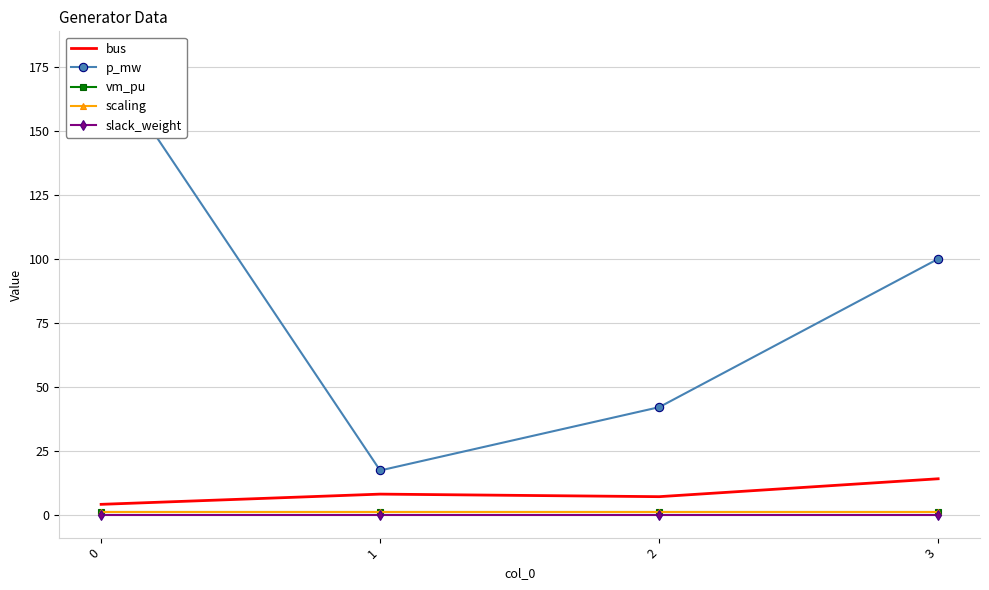

What is the average value of the scaling series?

1.0